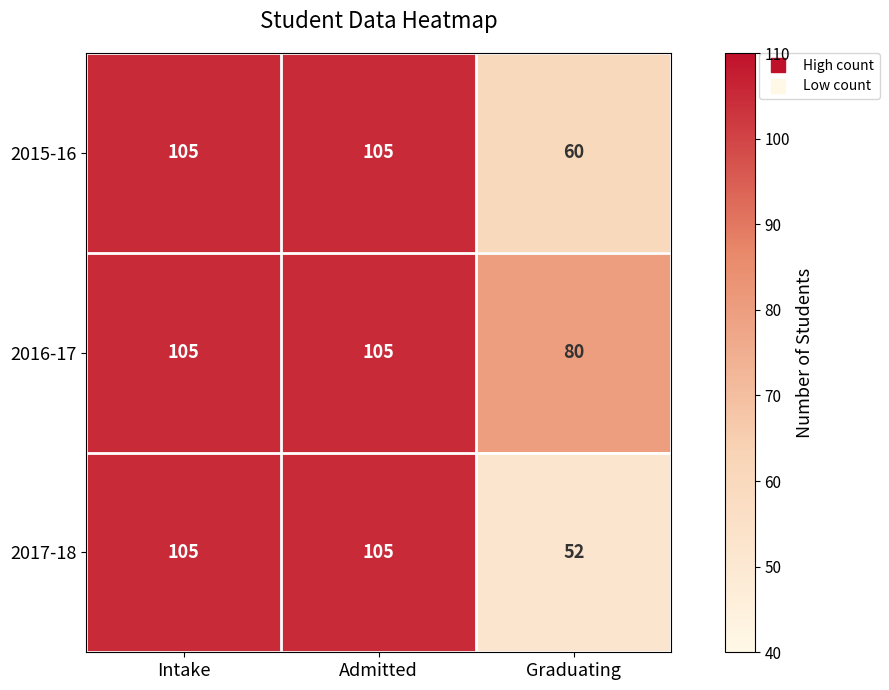

List the series in order of their overall mean, highest first.

2016-17, 2015-16, 2017-18